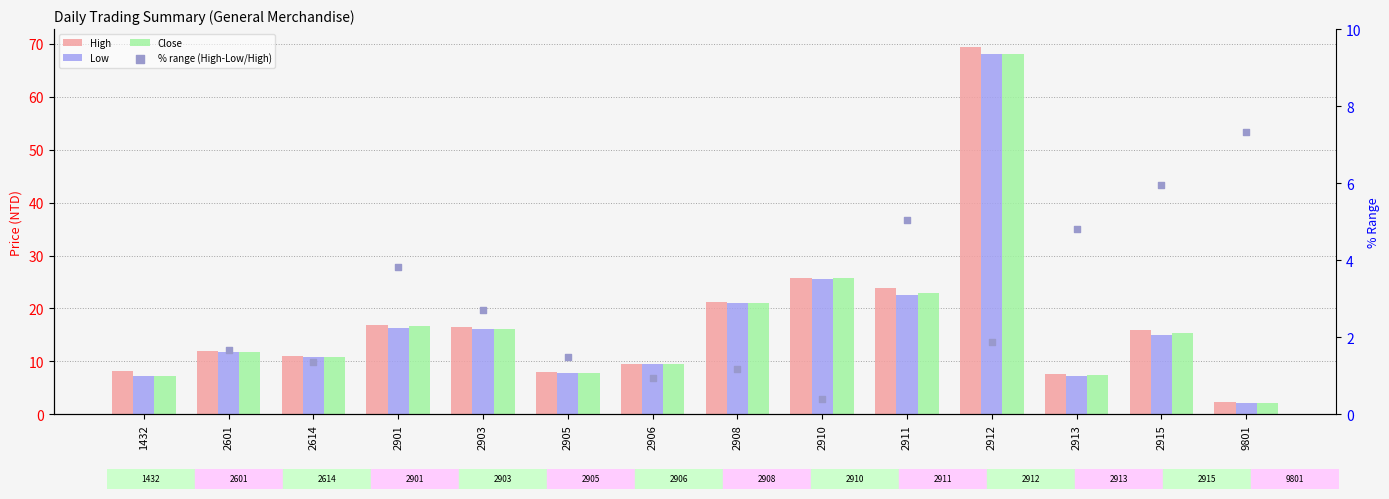

What are all the series names shown in the legend?

High, Low, Close, % range (High-Low/High)